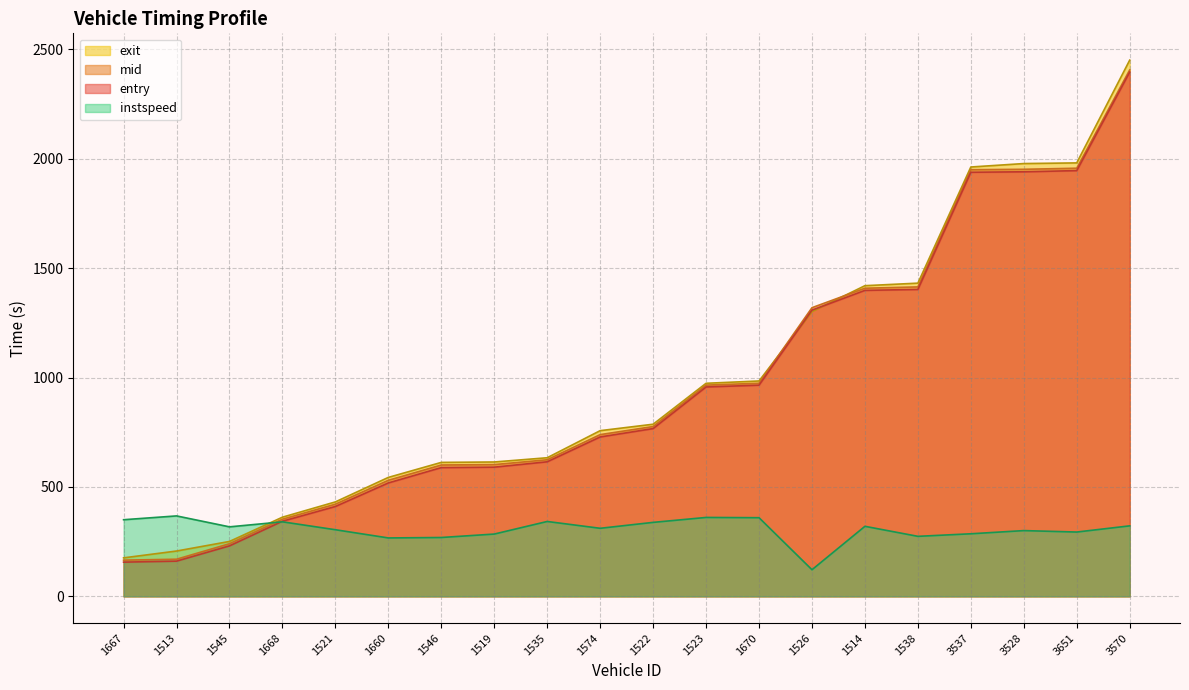

How many times do entry and instspeed cross each other?

1